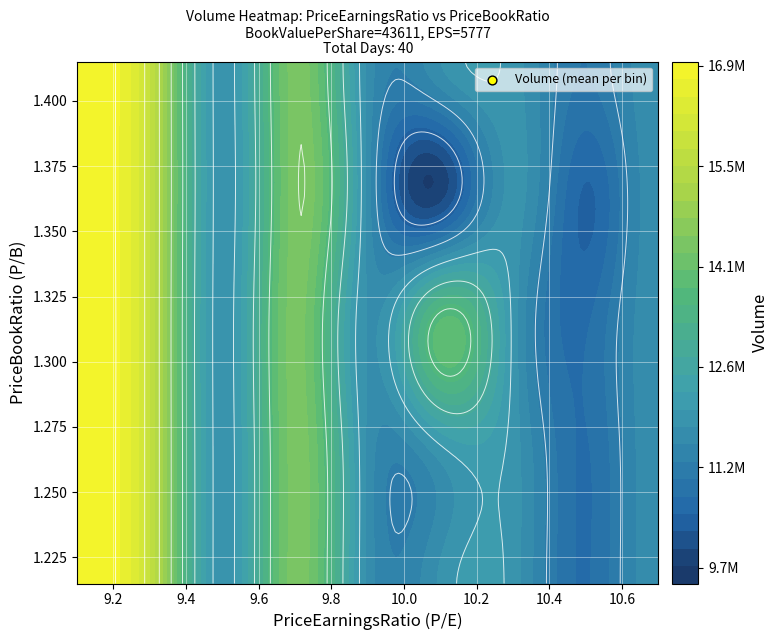

Reading left to right, list all the values displayed in this chart.

43611_5777: 0=13614895.0	1=10053861.0	2=9125439.0	3=9567620.0	4=11313150.0	5=18251170.0	6=18084349.0	7=15141941.0	8=10786658.0	9=15036727.0	10=9061518.0	11=16372754.0	12=6923679.0	13=8259865.0	14=9041629.0	15=8888486.0	16=5767902.0	17=9499995.0	18=9841329.0	19=9690044.0	20=14203512.0	21=14905777.0	22=15040310.0	23=11425977.0	24=7503086.0	25=17384854.0	26=18000016.0	27=17166581.0	28=12524961.0	29=11664819.0	30=13456503.0	31=12278653.0	32=14041465.0	33=11863700.0	34=12786510.0	35=10555964.0	36=15008449.0	37=16631289.0	38=19991129.0	39=13882080.0
BookValuePerShare: 0=43611.0	1=43611.0	2=43611.0	3=43611.0	4=43611.0	5=43611.0	6=43611.0	7=43611.0	8=43611.0	9=43611.0	10=43611.0	11=43611.0	12=43611.0	13=43611.0	14=43611.0	15=43611.0	16=43611.0	17=43611.0	18=43611.0	19=43611.0	20=43611.0	21=43611.0	22=43611.0	23=43611.0	24=43611.0	25=43611.0	26=43611.0	27=43611.0	28=43611.0	29=43611.0	30=43611.0	31=43611.0	32=43611.0	33=43611.0	34=43611.0	35=43611.0	36=43611.0	37=43611.0	38=43611.0	39=43611.0
EPS: 0=5777.0	1=5777.0	2=5777.0	3=5777.0	4=5777.0	5=5777.0	6=5777.0	7=5777.0	8=5777.0	9=5777.0	10=5777.0	11=5777.0	12=5777.0	13=5777.0	14=5777.0	15=5777.0	16=5777.0	17=5777.0	18=5777.0	19=5777.0	20=5777.0	21=5777.0	22=5777.0	23=5777.0	24=5777.0	25=5777.0	26=5777.0	27=5777.0	28=5777.0	29=5777.0	30=5777.0	31=5777.0	32=5777.0	33=5777.0	34=5777.0	35=5777.0	36=5777.0	37=5777.0	38=5777.0	39=5777.0
PriceEarningsRatio: 0=10.7	1=10.6	2=10.7	3=10.7	4=10.5	5=10.4	6=10.2	7=10.4	8=10.4	9=10.6	10=10.5	11=10.7	12=10.5	13=10.4	14=10.2	15=10.2	16=10.3	17=10.4	18=10.1	19=10.2	20=10.3	21=10.1	22=9.9	23=9.9	24=9.9	25=9.7	26=9.6	27=10.1	28=9.8	29=9.7	30=9.7	31=9.8	32=9.7	33=9.6	34=9.4	35=9.4	36=9.3	37=9.4	38=9.2	39=9.1
PriceBookRatio: 0=1.4	1=1.4	2=1.4	3=1.4	4=1.4	5=1.4	6=1.4	7=1.4	8=1.4	9=1.4	10=1.4	11=1.4	12=1.4	13=1.4	14=1.4	15=1.4	16=1.4	17=1.4	18=1.3	19=1.4	20=1.4	21=1.3	22=1.3	23=1.3	24=1.3	25=1.3	26=1.3	27=1.3	28=1.3	29=1.3	30=1.3	31=1.3	32=1.3	33=1.3	34=1.2	35=1.2	36=1.2	37=1.2	38=1.2	39=1.2
DividendYield: 0=2.3	1=2.4	2=2.4	3=2.4	4=2.4	5=2.4	6=2.4	7=2.4	8=2.4	9=2.4	10=2.4	11=2.4	12=2.4	13=2.4	14=2.4	15=2.5	16=2.4	17=2.4	18=2.5	19=2.5	20=2.4	21=2.5	22=2.5	23=2.5	24=2.5	25=2.6	26=2.6	27=2.5	28=2.5	29=2.6	30=2.6	31=2.6	32=2.6	33=2.6	34=2.6	35=2.6	36=2.7	37=2.7	38=2.7	39=2.8
Close: 0=61700.0	1=61300.0	2=61500.0	3=61500.0	4=60800.0	5=60000.0	6=59100.0	7=59900.0	8=60200.0	9=61000.0	10=60400.0	11=61500.0	12=60900.0	13=60000.0	14=59100.0	15=59000.0	16=59700.0	17=60000.0	18=58600.0	19=58800.0	20=59700.0	21=58400.0	22=57500.0	23=57100.0	24=57100.0	25=56000.0	26=55600.0	27=58100.0	28=56800.0	29=56000.0	30=56200.0	31=56400.0	32=55800.0	33=55300.0	34=54400.0	35=54500.0	36=53900.0	37=54200.0	38=52900.0	39=52600.0